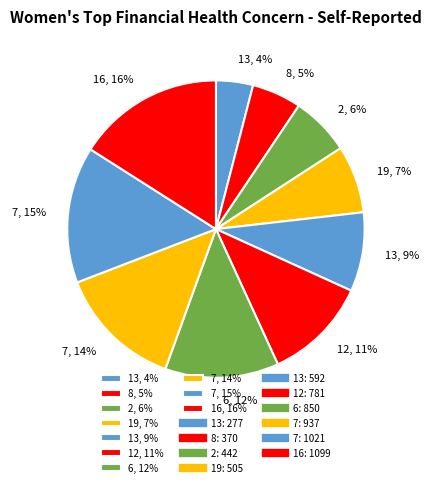

What is the smallest slice in the pie chart?

13, 4%